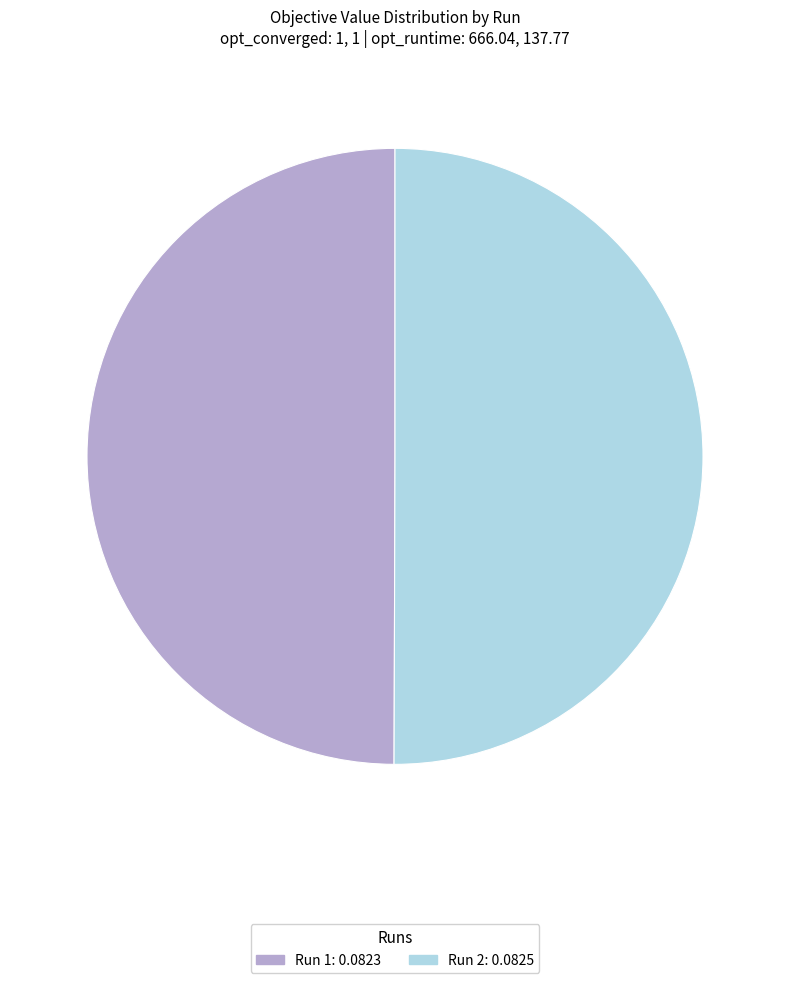

Do Run 1 and Run 2 together represent more than half of the pie?

Yes